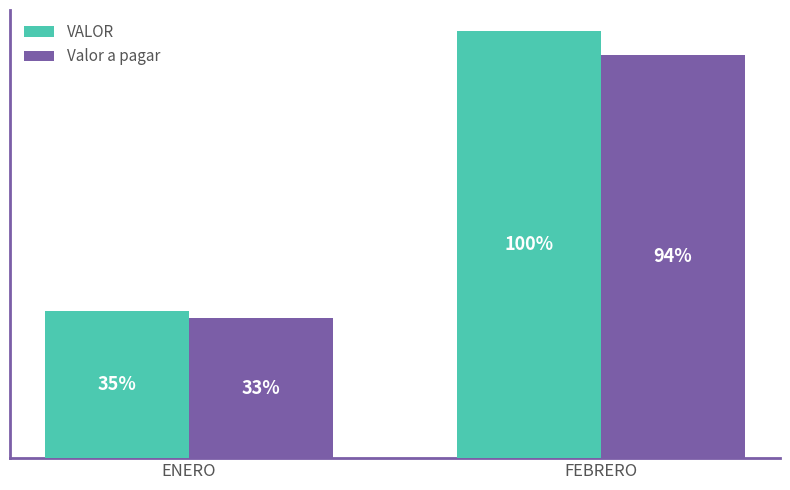

List the series in order of their peak value, lowest first.

Valor a pagar, VALOR